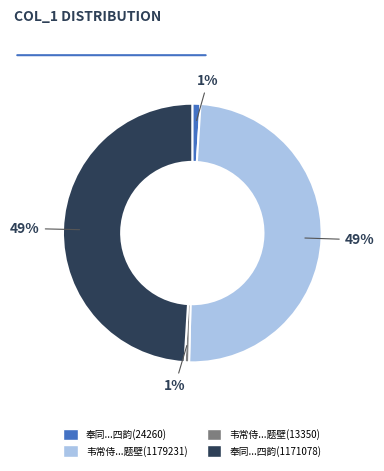

Is there any slice that represents more than half of the pie?

No